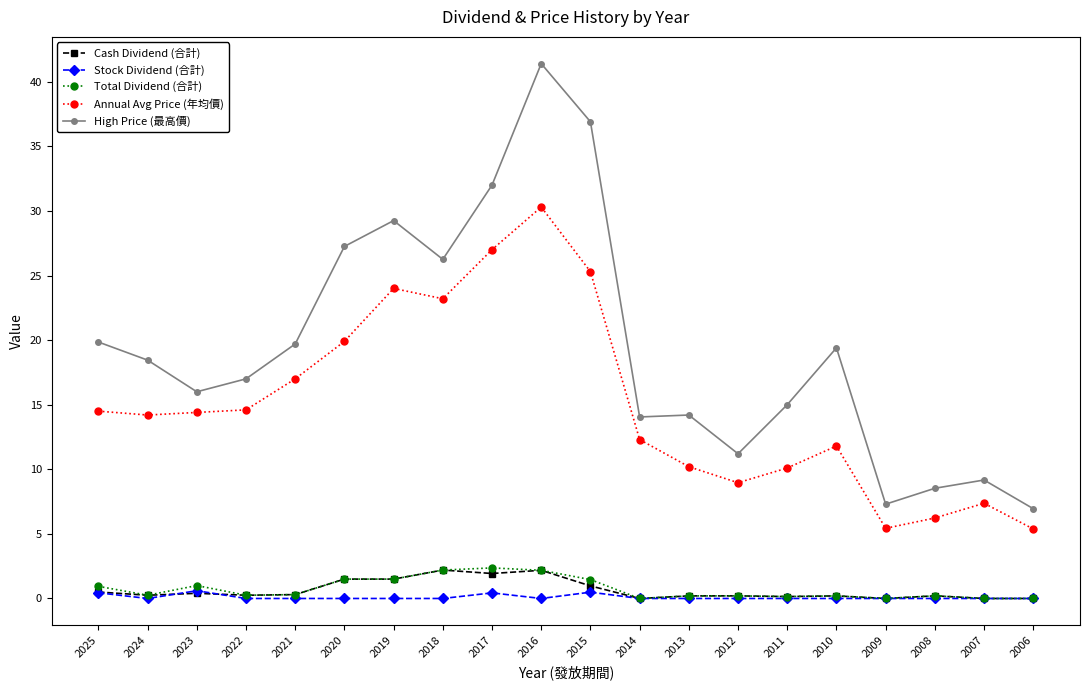

What are all the series names shown in the legend?

Cash Dividend (合計), Stock Dividend (合計), Total Dividend (合計), Annual Avg Price (年均價), High Price (最高價)